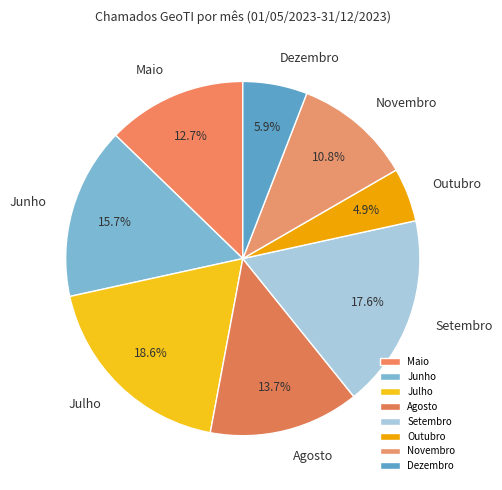

Does Agosto represent more than half of the total?

No